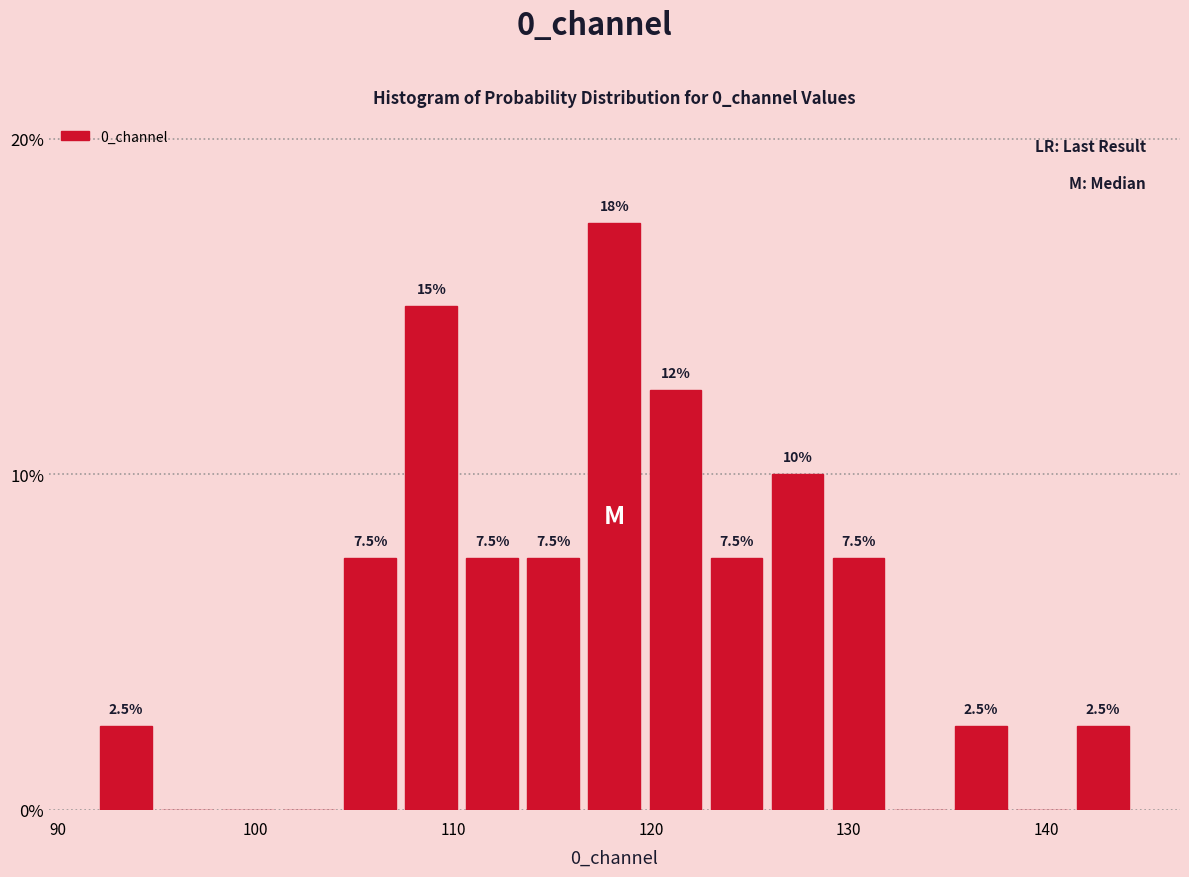

Around what value on the x-axis is the tallest bar? Give the approximate position of its centre, as read against the axis.

118